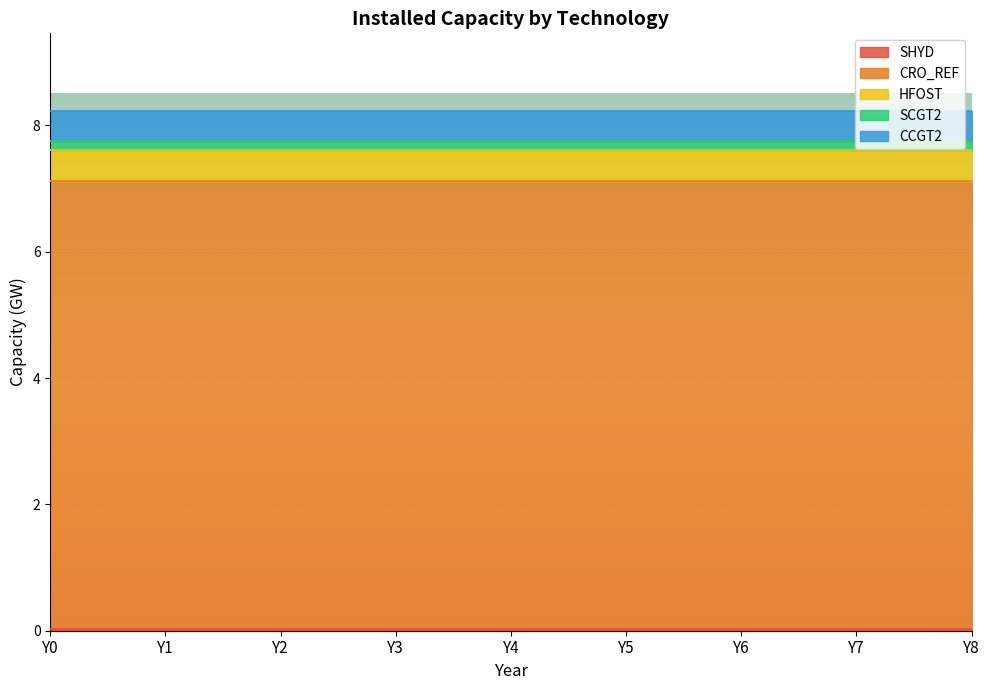

What is the value of the SCGT2 point at the 8th from the left?

0.1